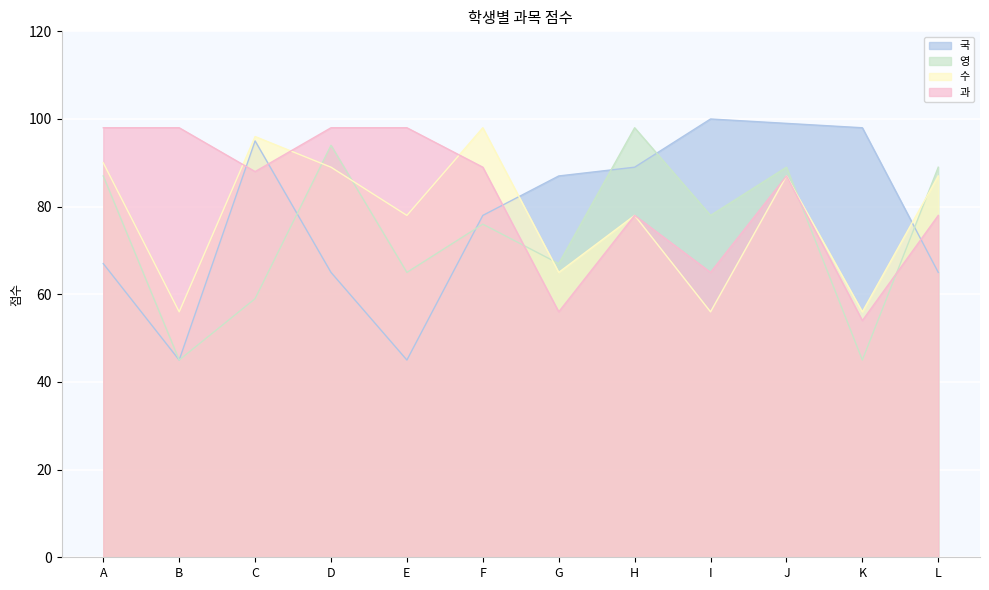

What is the difference between the highest and lowest values at B?

53